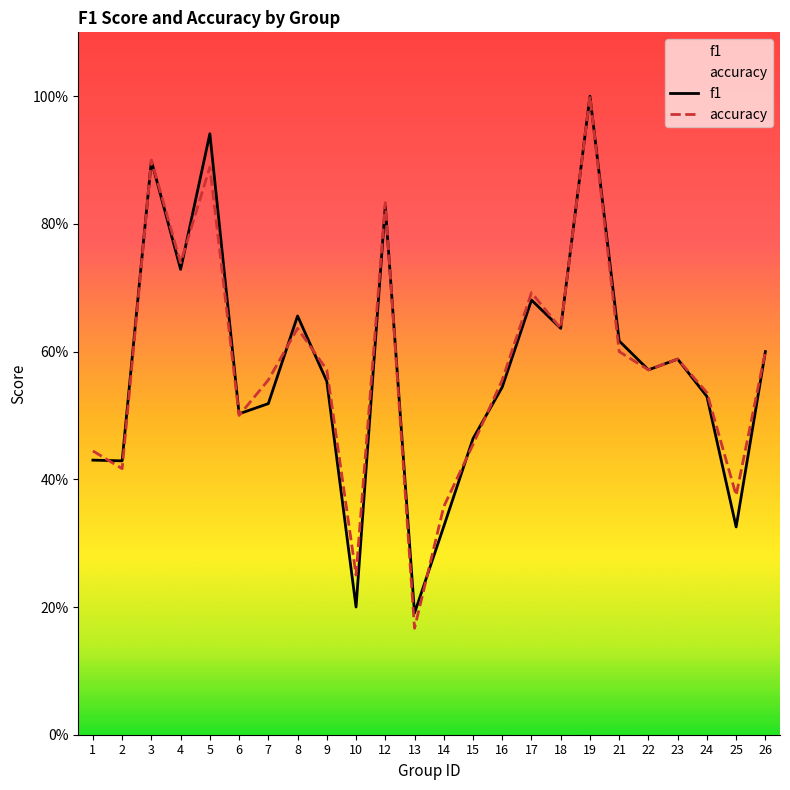

Read the f1 value at 12.

0.8